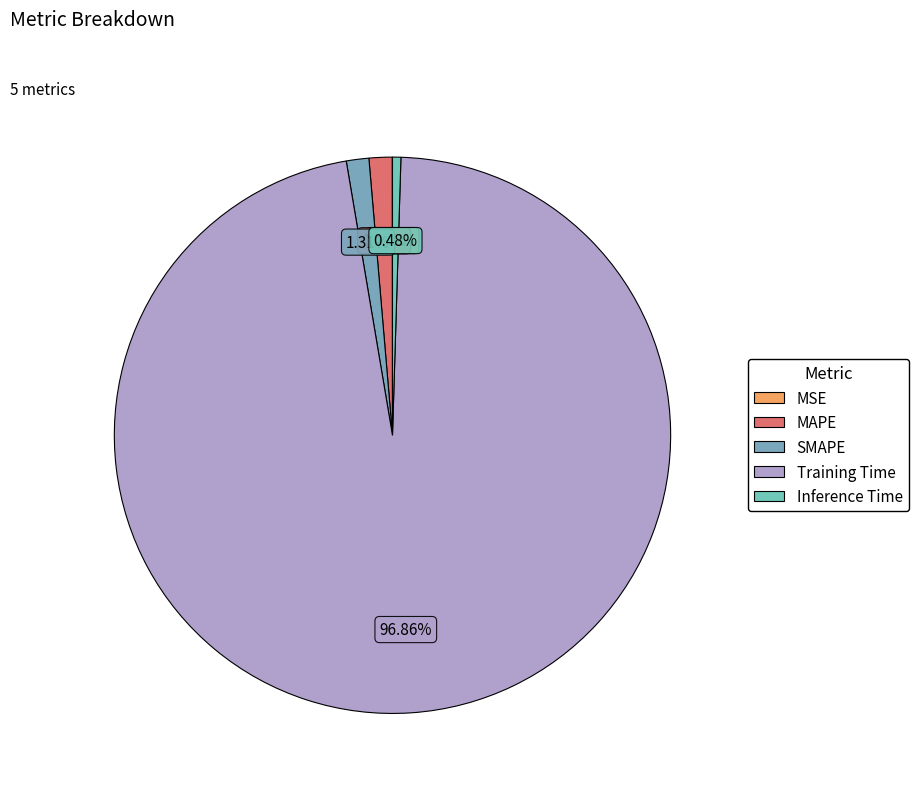

Which slice is the smallest?

MSE